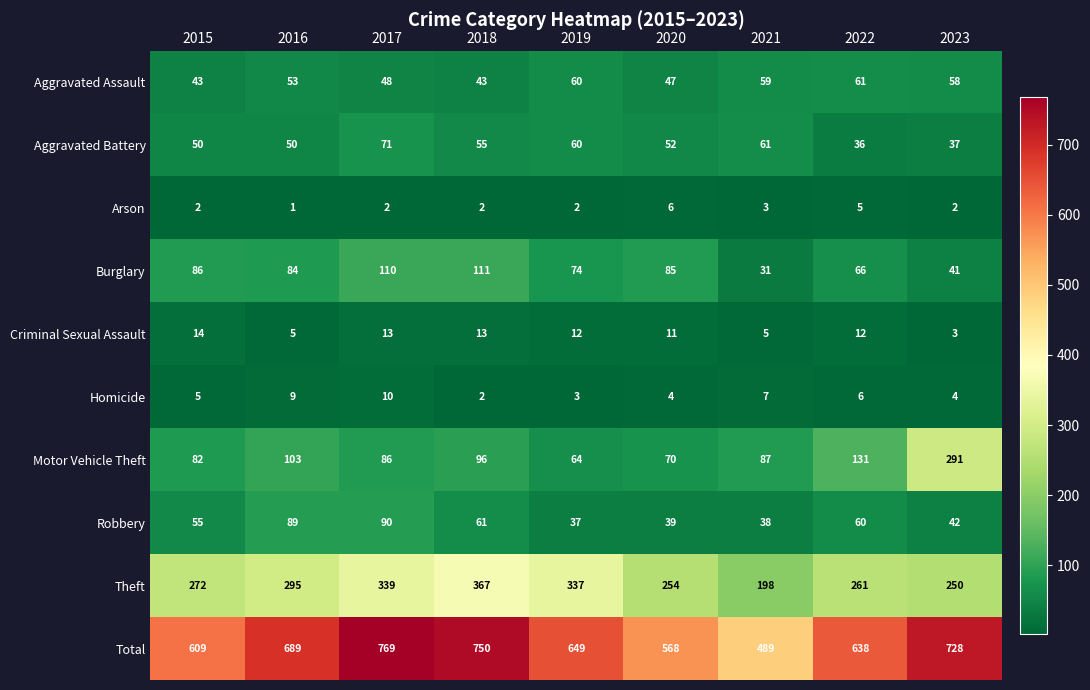

How many series are shown in this chart?

10